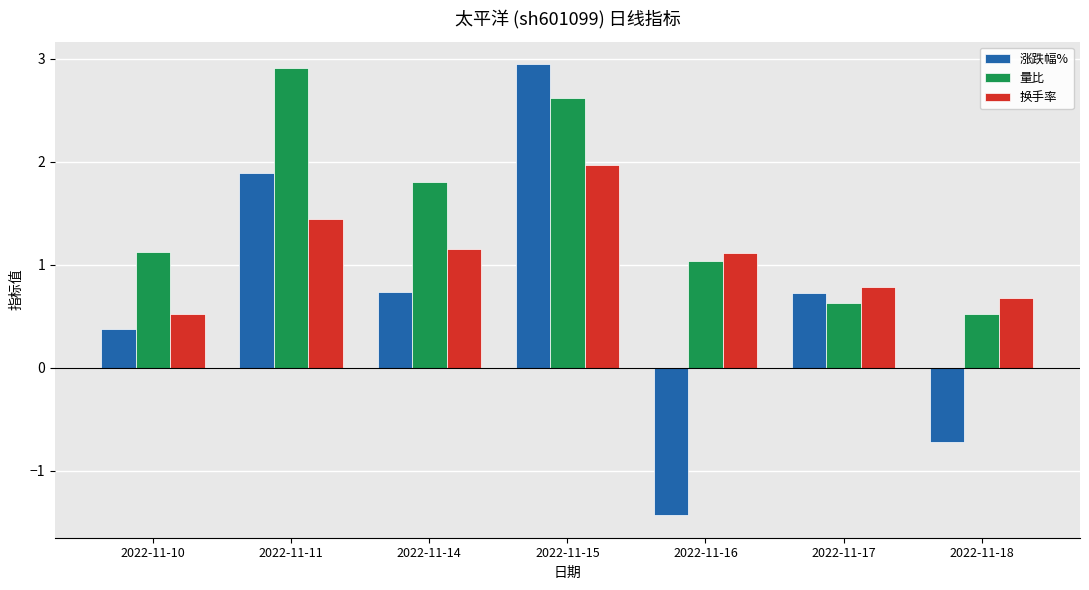

Which series changed the most between 2022-11-10 and 2022-11-17?

量比